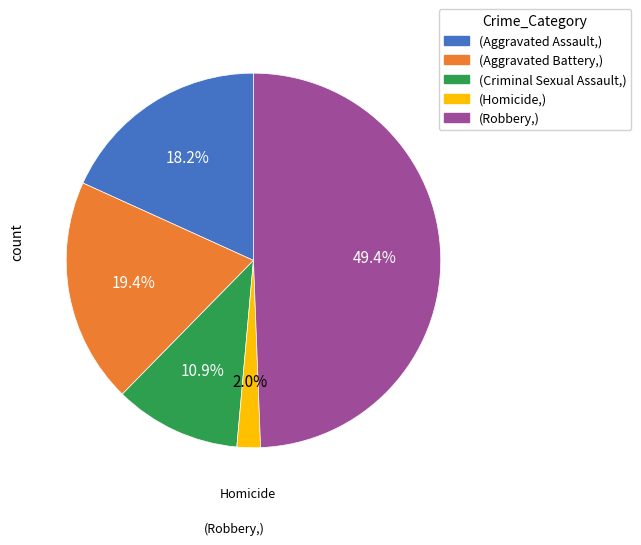

Count the number of slices in the pie.

5